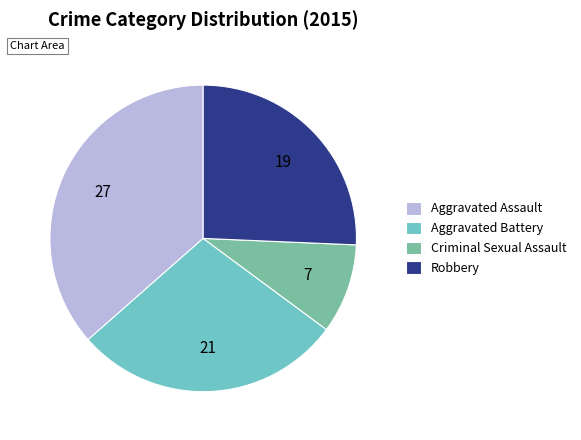

Does Aggravated Assault represent more than half of the total?

No